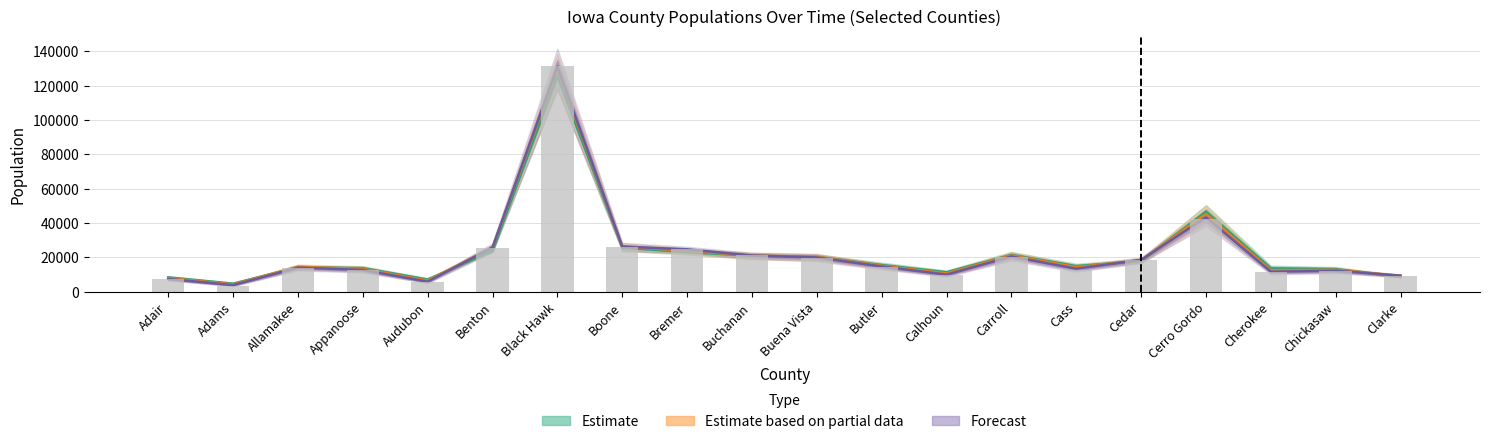

Is the value of Pop. 1990 at Butler greater than the value of Pop. 2010 at Allamakee?

Yes